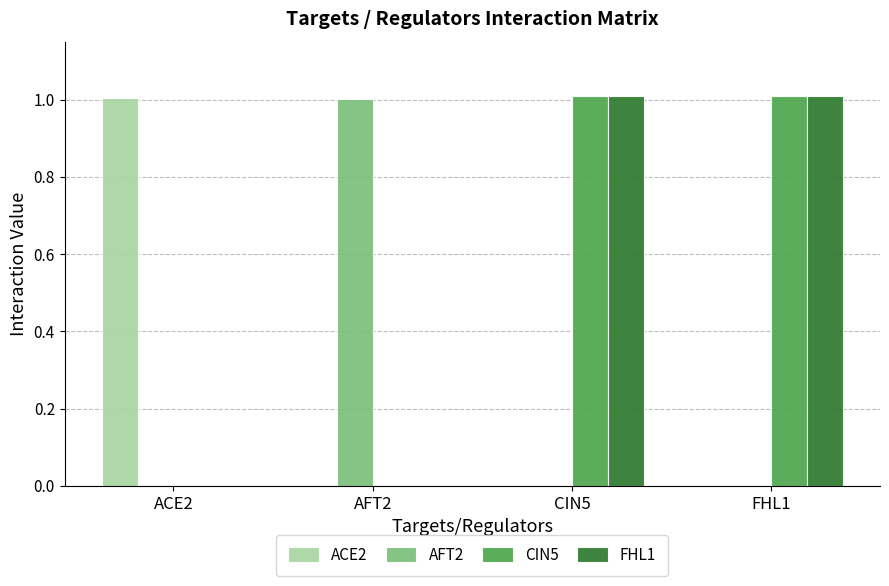

What is the greatest value displayed?

1.0